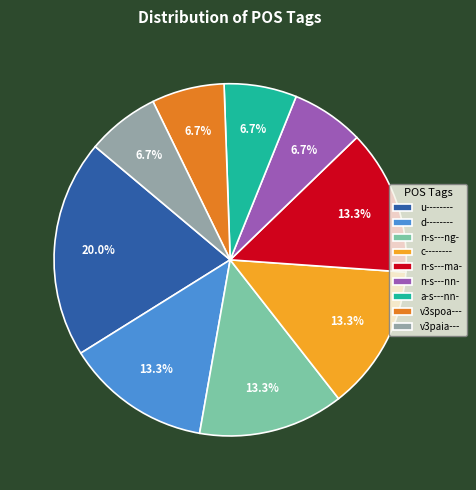

What portion of the pie excludes u--------?

80.0%